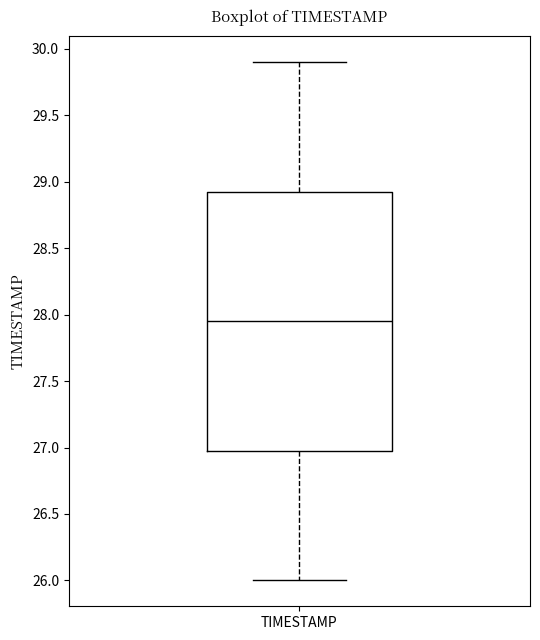

Transcribe this box plot: give where the median line is, the range the box spans, and where the two whiskers end, as read against the y-axis. The values are not printed on the chart, so give them approximately, as read against the axis.

median 27.95, box 27.00 to 28.95, whiskers 26.00 to 29.90